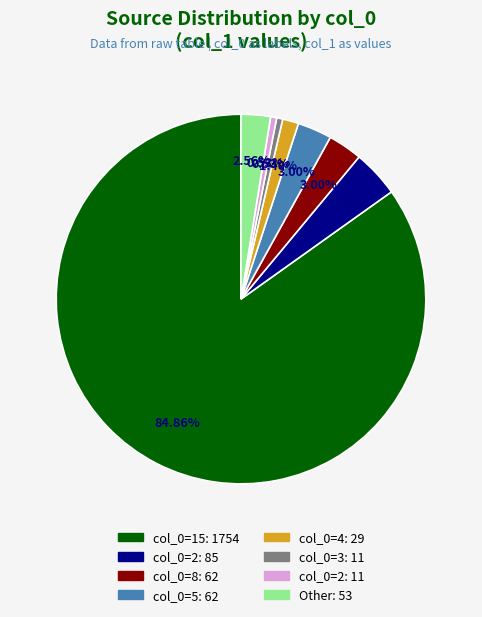

Count the number of slices in the pie.

8